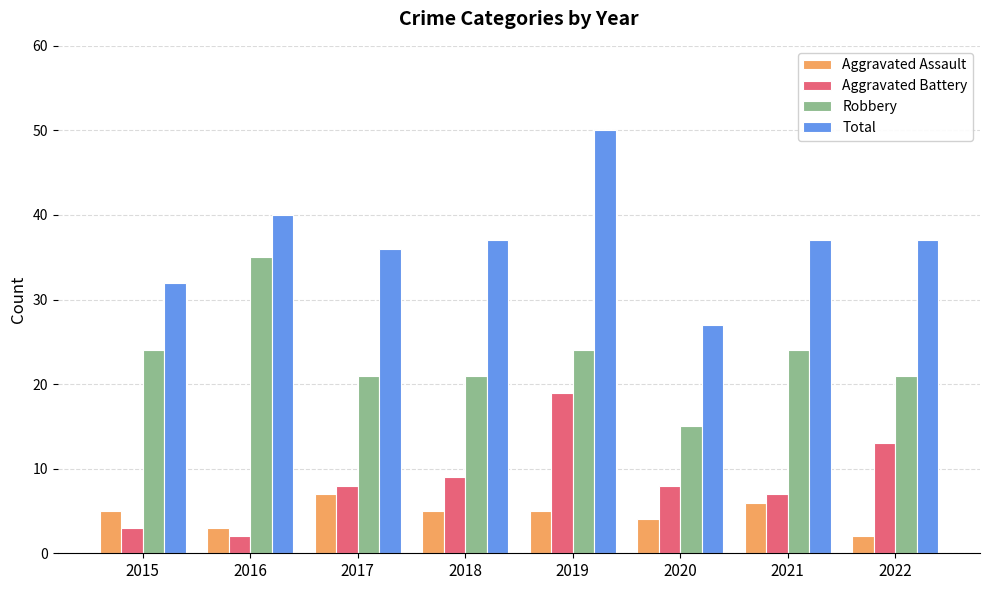

Which series has the largest total across all categories?

Total